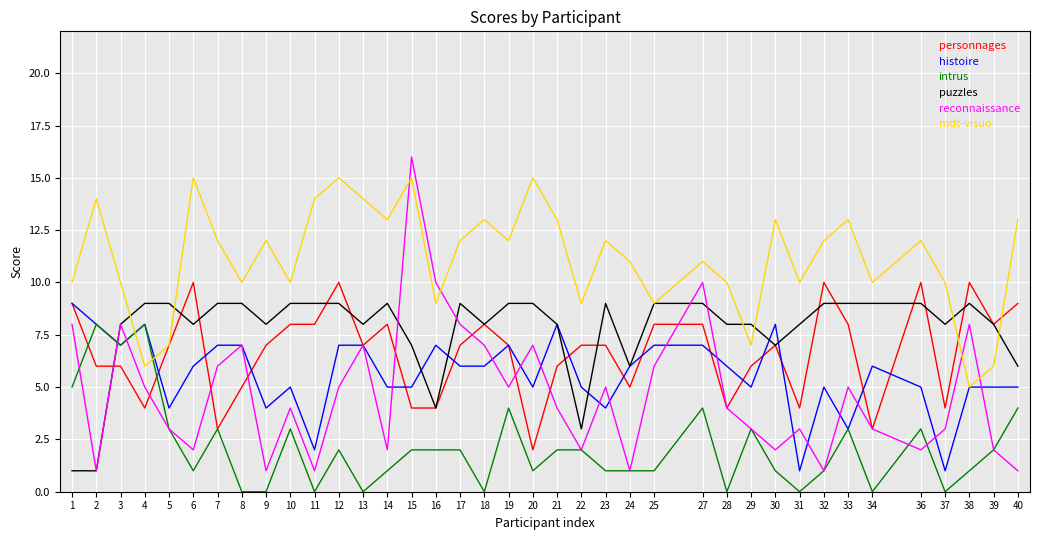

Is the value of histoire at 11 greater than the value of mdt-visuo at 24?

No